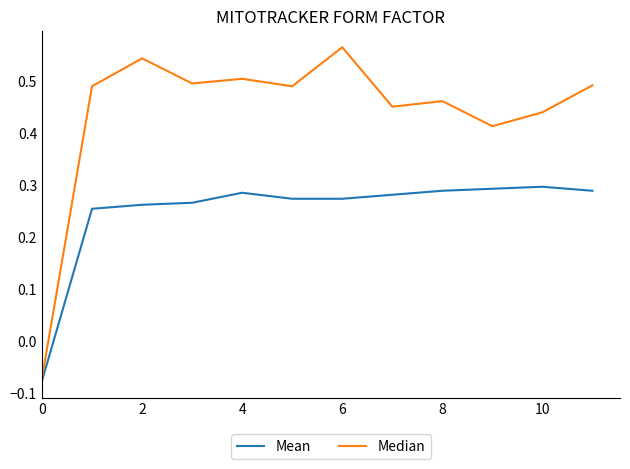

Which series has the largest total across all categories?

Median